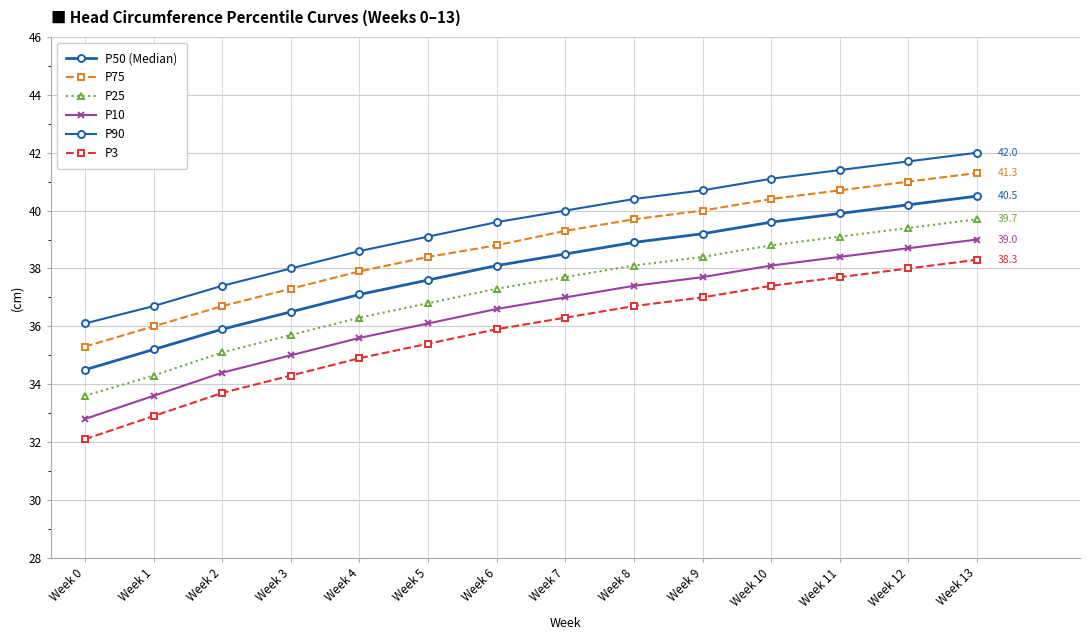

Which label corresponds to the smallest value in the chart?

Week 0